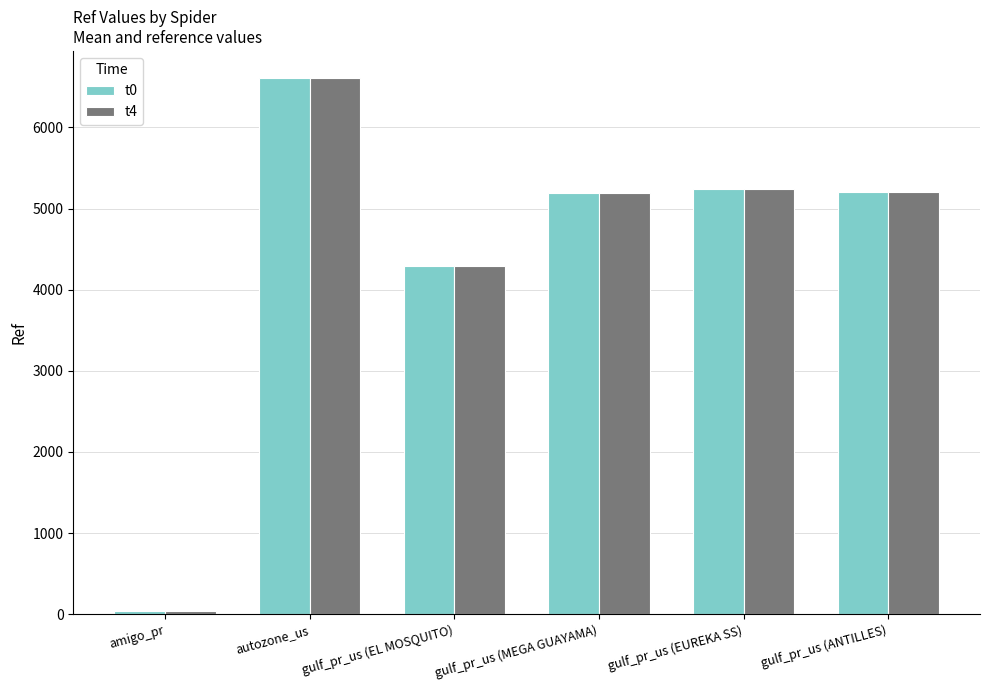

The value of t0 at gulf_pr_us (MEGA GUAYAMA) is 5197. True or false?

True